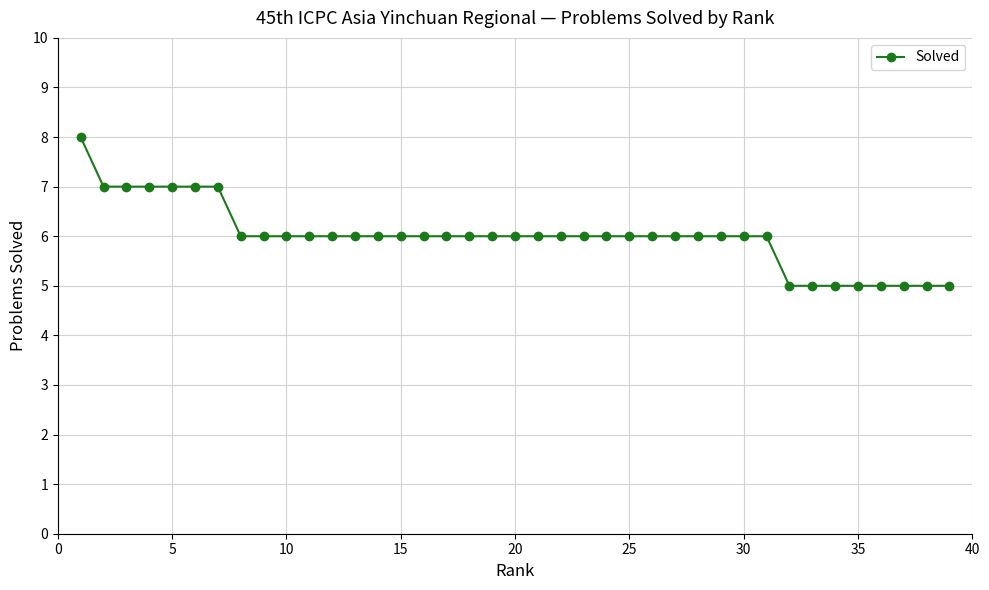

Does the chart have visible grid lines?

Yes